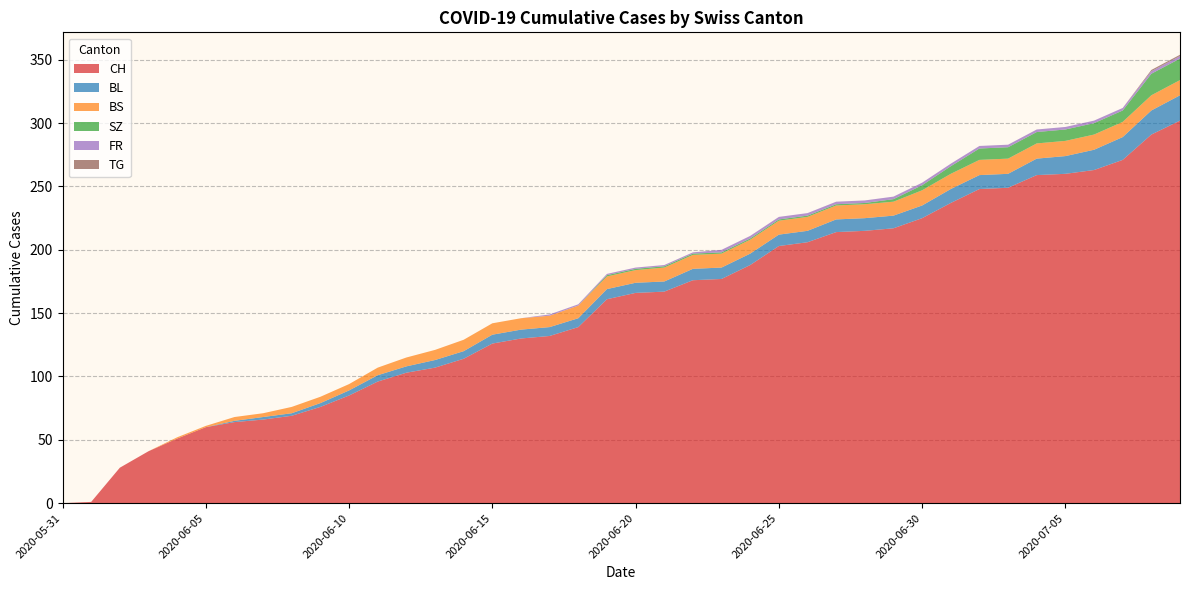

Reading left to right, list all the values displayed in this chart.

CH: 0	1	28	41	51	60	64	66	69	76	85	96	103	107	114	126	130	132	139	161	166	167	176	177	188	203	206	214	215	217	225	237	248	249	259	260	263	271	291	302
BL: 0	0	0	0	0	0	1	2	2	3	4	5	5	6	6	7	7	7	7	8	8	8	9	9	9	9	9	10	10	10	10	11	11	11	13	14	16	18	19	20
BS: 0	0	0	0	1	1	3	3	5	5	5	6	7	8	9	9	9	9	10	10	10	11	11	11	11	11	11	11	11	11	12	12	12	12	12	12	12	12	12	12
SZ: 0	0	0	0	0	0	0	0	0	0	0	0	0	0	0	0	0	0	0	1	1	1	1	1	1	1	1	1	1	2	4	6	9	9	9	9	9	9	17	17
FR: 0	0	0	0	0	0	0	0	0	0	0	0	0	0	0	0	0	1	1	1	1	1	1	2	2	2	2	2	2	2	2	2	2	2	2	2	2	2	2	2
TG: 0	0	0	0	0	0	0	0	0	0	0	0	0	0	0	0	0	0	0	0	0	0	0	0	0	0	0	0	0	0	0	0	0	0	0	0	0	0	1	1